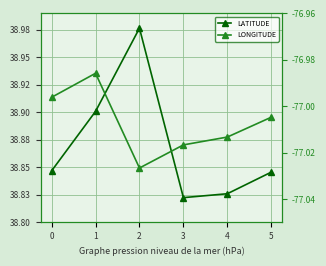

Reading right to left, list all the values displayed in this chart.

LATITUDE: 5=38.8	4=38.8	3=38.8	2=39.0	1=38.9	0=38.8
LONGITUDE: 5=-77.0	4=-77.0	3=-77.0	2=-77.0	1=-77.0	0=-77.0